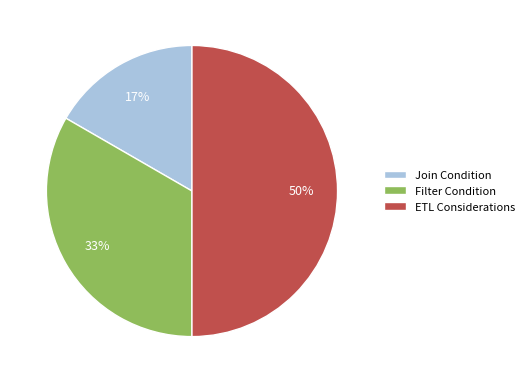

Between Filter Condition and Join Condition, which is larger?

Filter Condition